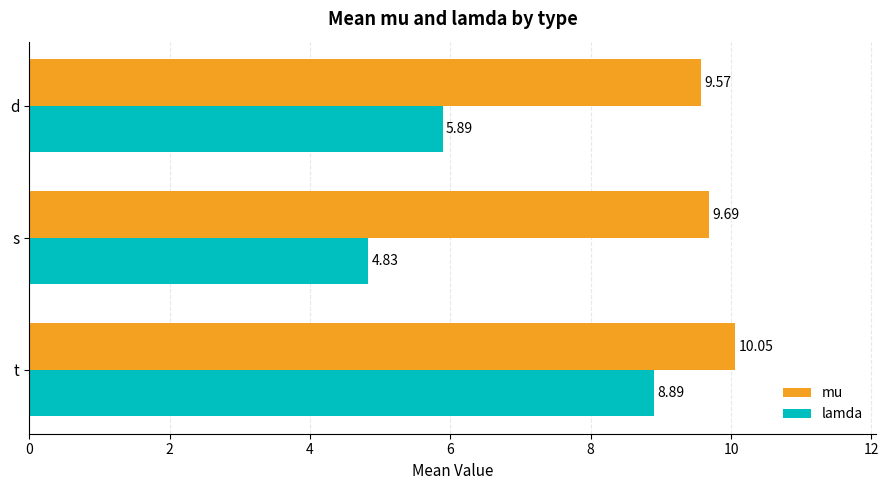

Where is lamda nearest to the value 6?

d